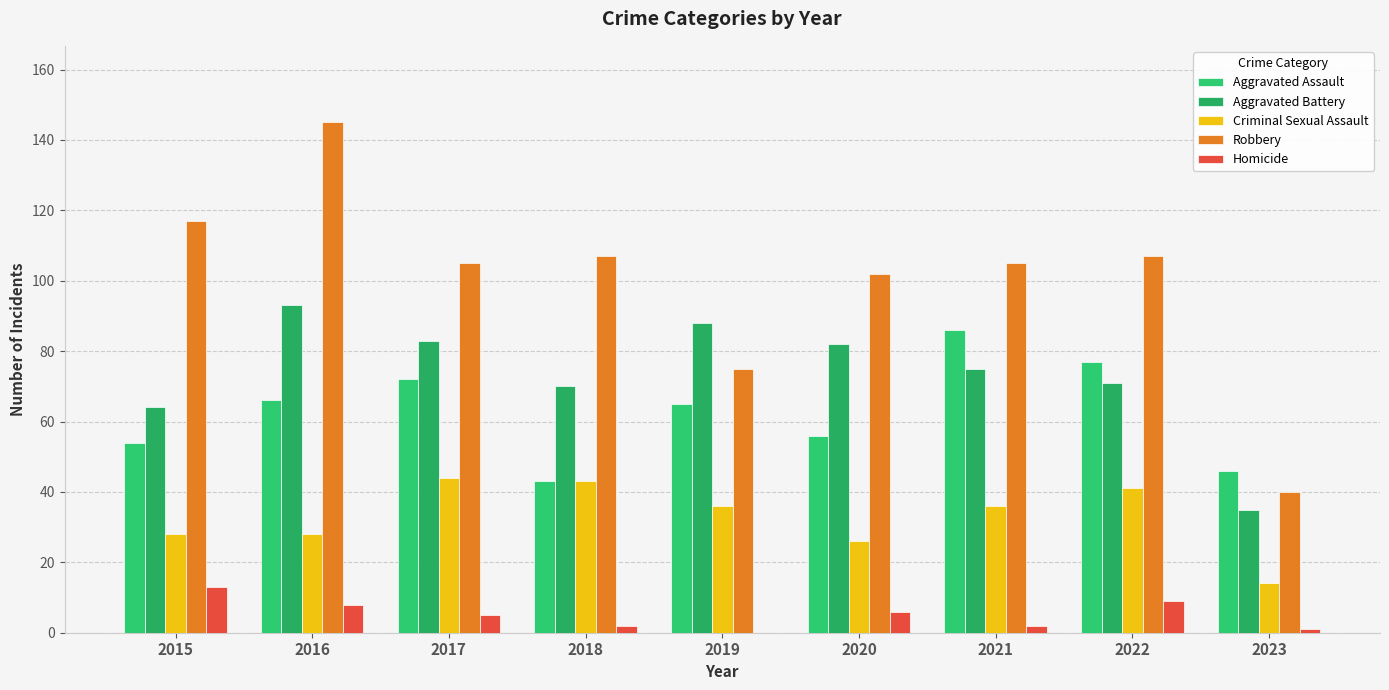

Reading left to right, extract all data points from this chart.

Aggravated Assault: 2015=54	2016=66	2017=72	2018=43	2019=65	2020=56	2021=86	2022=77	2023=46
Aggravated Battery: 2015=64	2016=93	2017=83	2018=70	2019=88	2020=82	2021=75	2022=71	2023=35
Criminal Sexual Assault: 2015=28	2016=28	2017=44	2018=43	2019=36	2020=26	2021=36	2022=41	2023=14
Robbery: 2015=117	2016=145	2017=105	2018=107	2019=75	2020=102	2021=105	2022=107	2023=40
Homicide: 2015=13	2016=8	2017=5	2018=2	2019=0	2020=6	2021=2	2022=9	2023=1